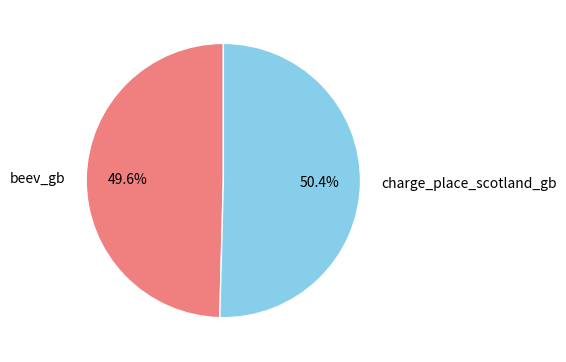

What percentage do beev_gb and charge_place_scotland_gb together represent?

100.0%